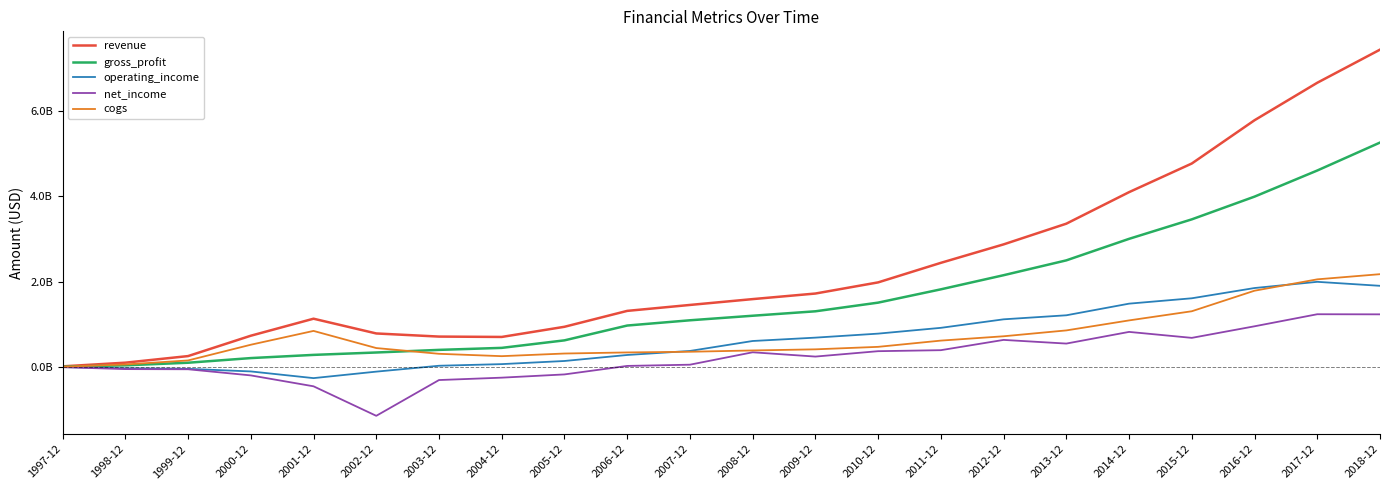

What are all the series names shown in the legend?

revenue, gross_profit, operating_income, net_income, cogs